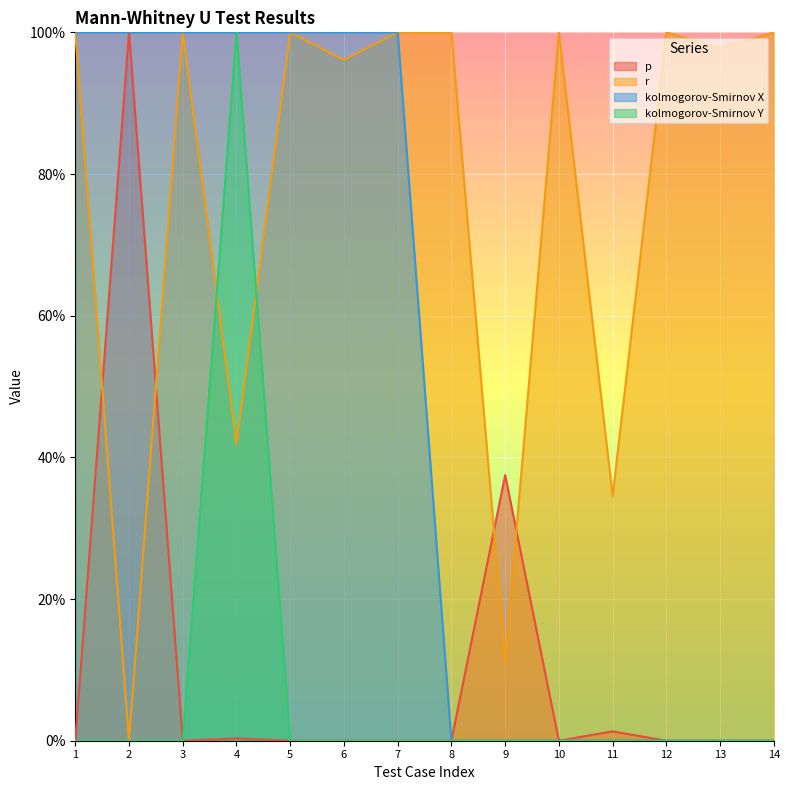

Does the chart display data point markers on the line(s)?

No